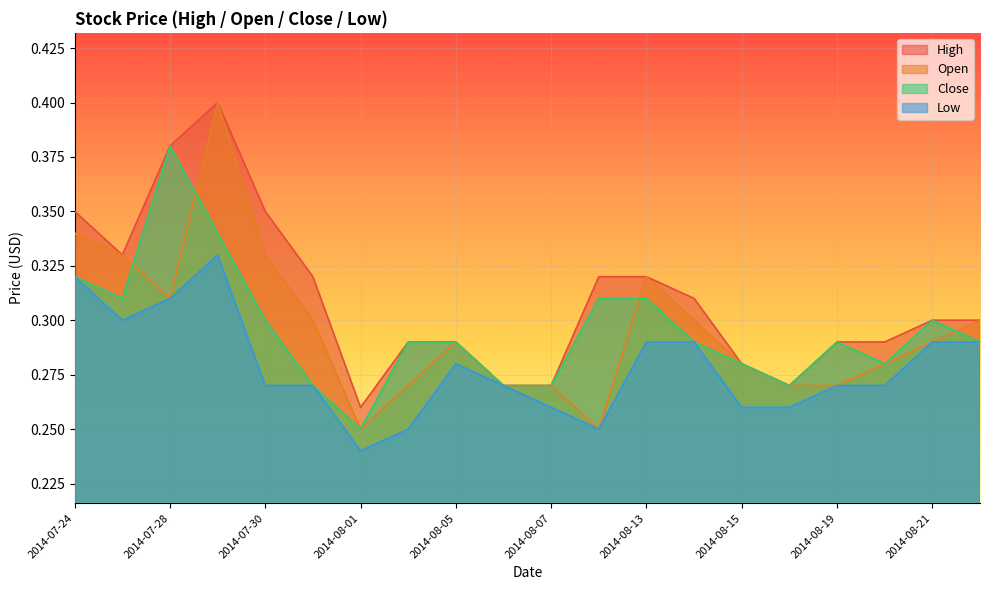

What is the sum of all Open values?

5.9